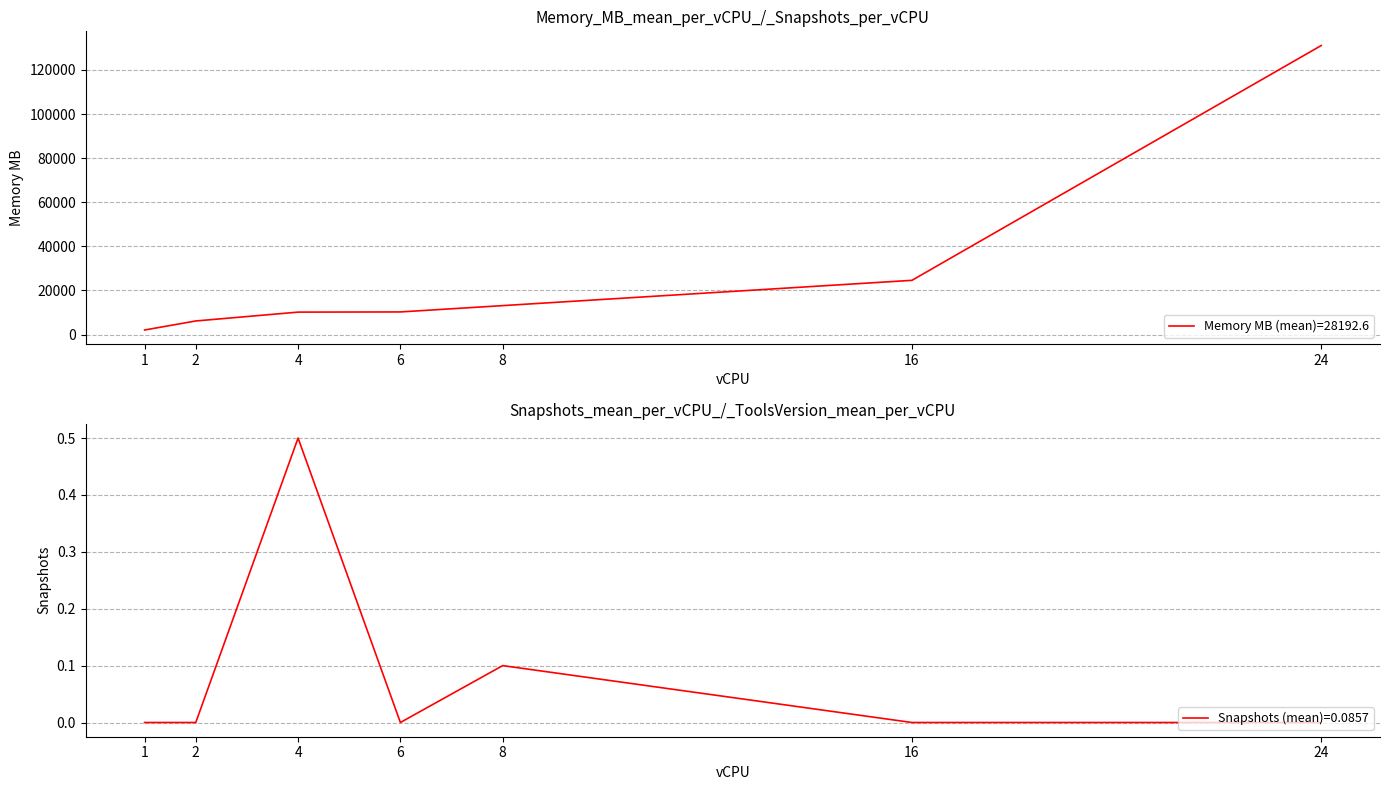

What is the difference between the values at 24 and 16?

106496.0